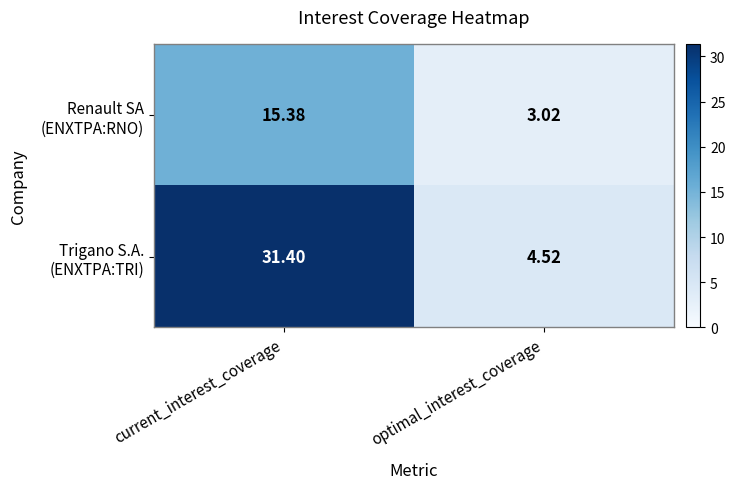

At which category is the sum across all series the highest?

current_interest_coverage